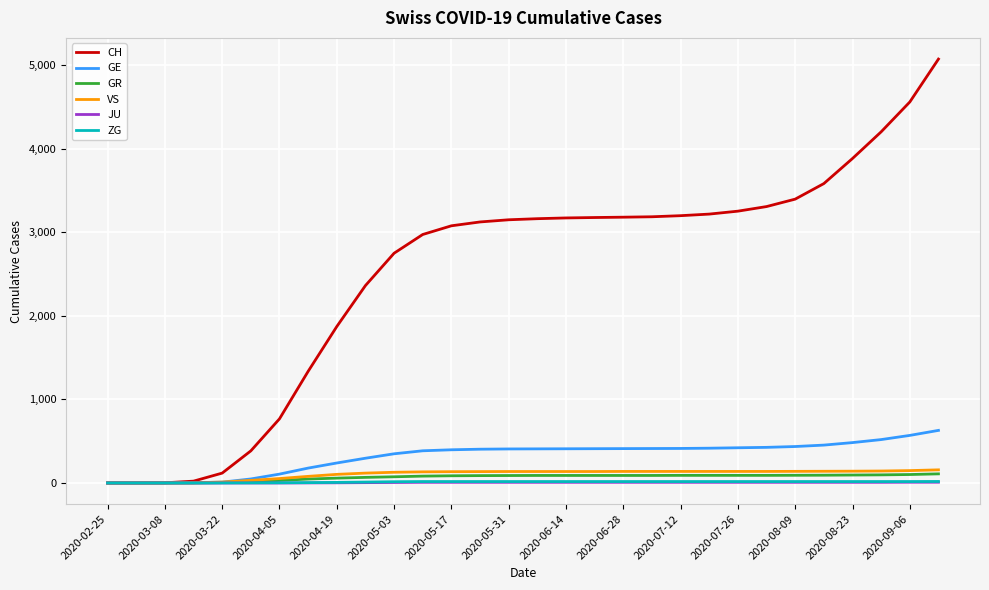

Which series has the largest total across all categories?

CH